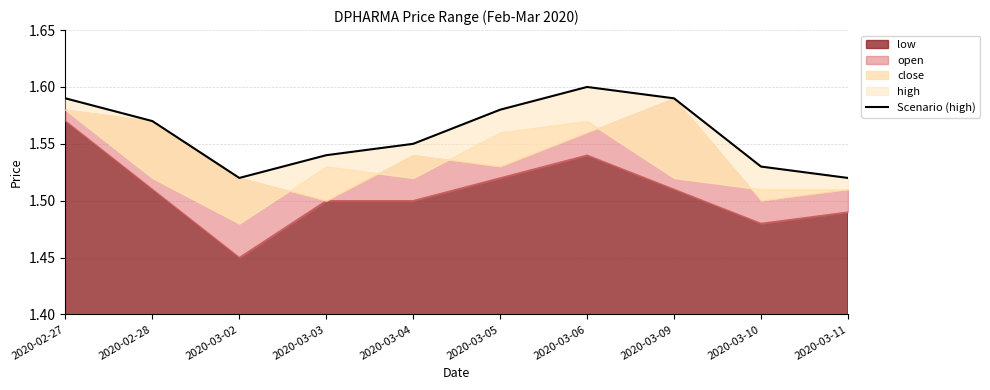

Approximately how many times larger is the value at 2020-03-04 compared to 2020-02-28?

1.0